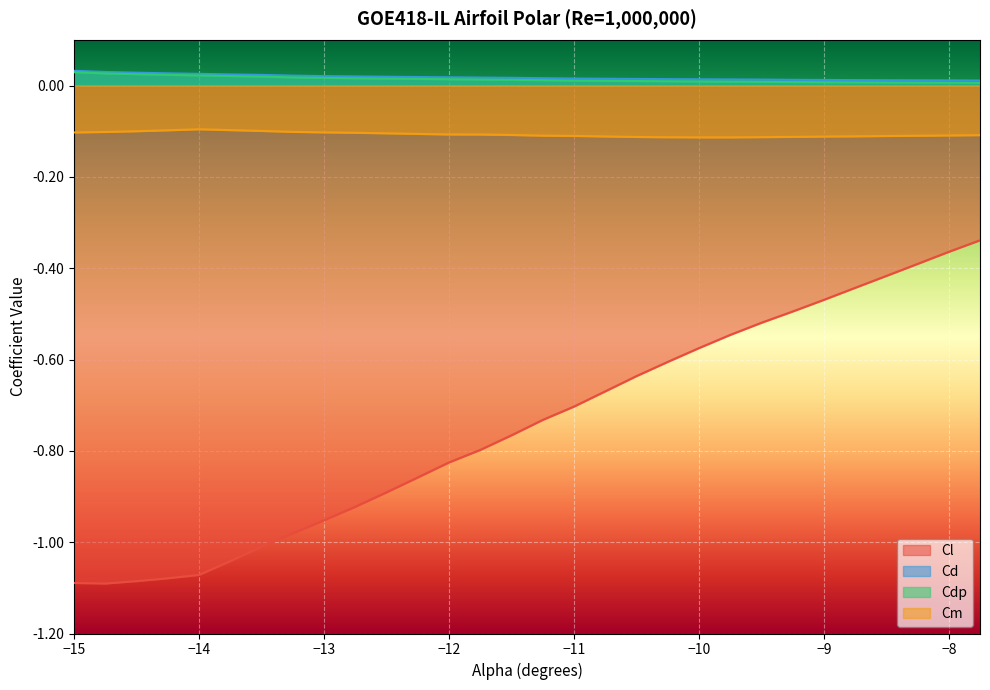

What is the spread (max minus min) of values at -13.75?

1.1